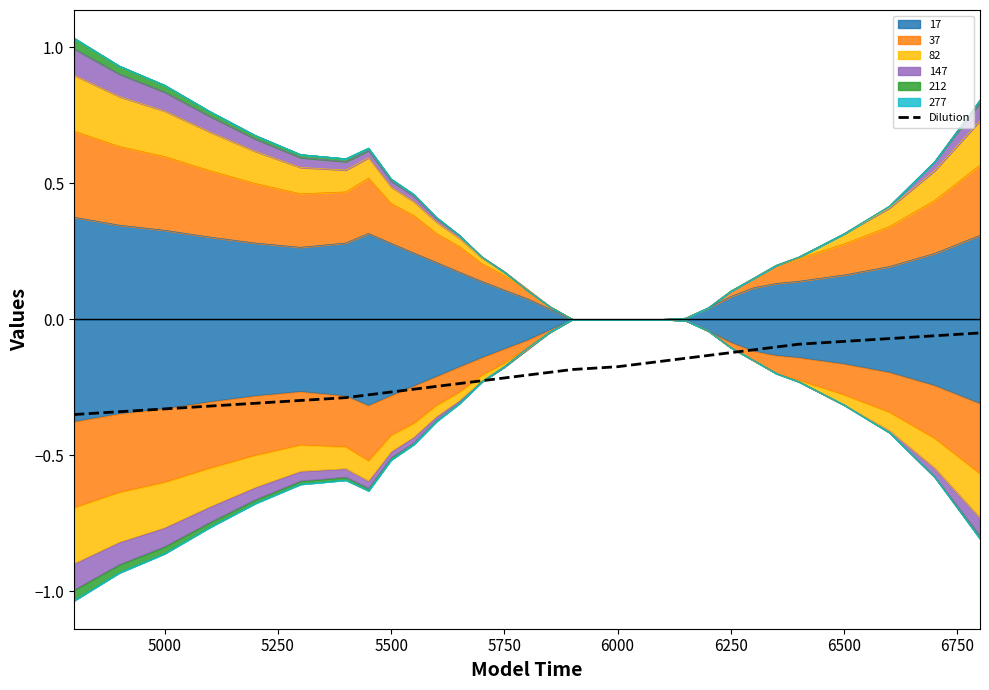

Does the chart display data point markers on the line(s)?

No